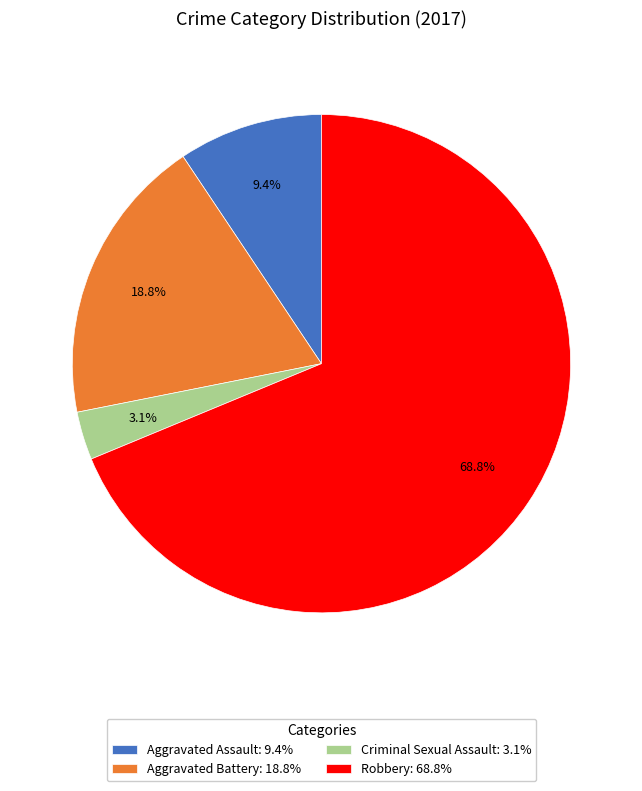

To the nearest percent, what is the combined percentage of Aggravated Battery and Criminal Sexual Assault?

22%